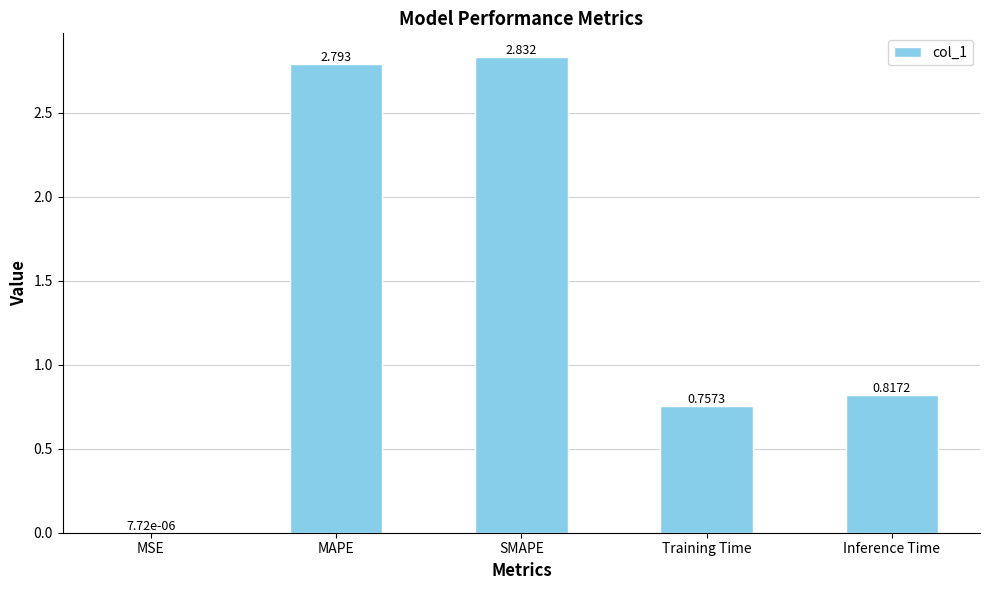

At which category does the chart reach its peak across all series?

SMAPE